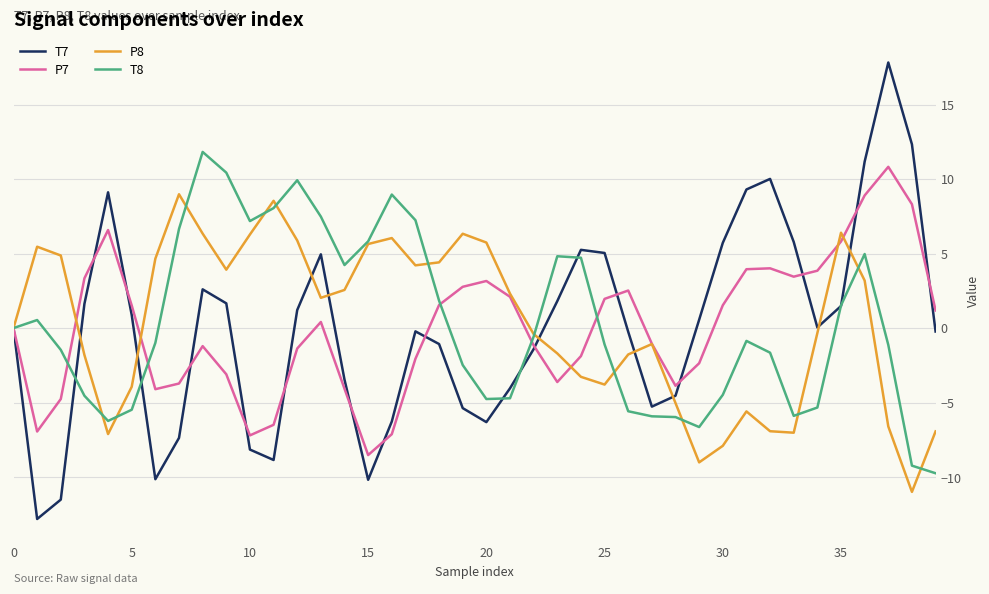

What are all the series names shown in the legend?

T7, P7, P8, T8